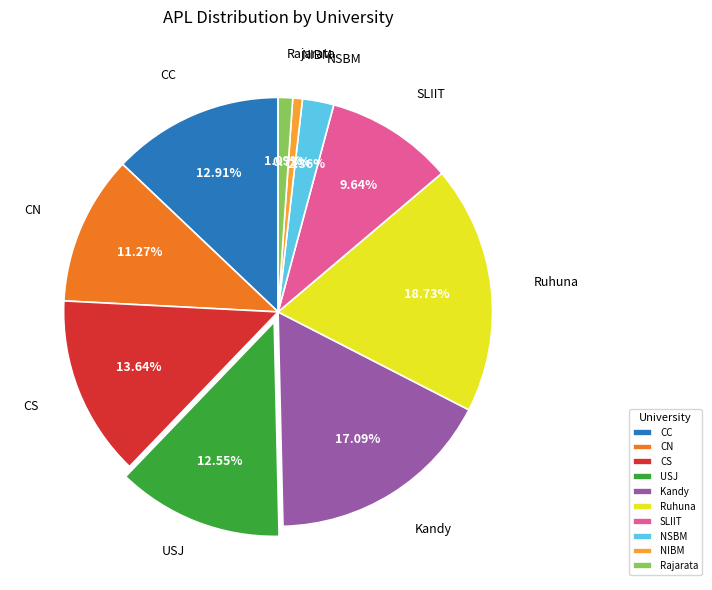

What portion of the pie excludes NIBM?

99.3%